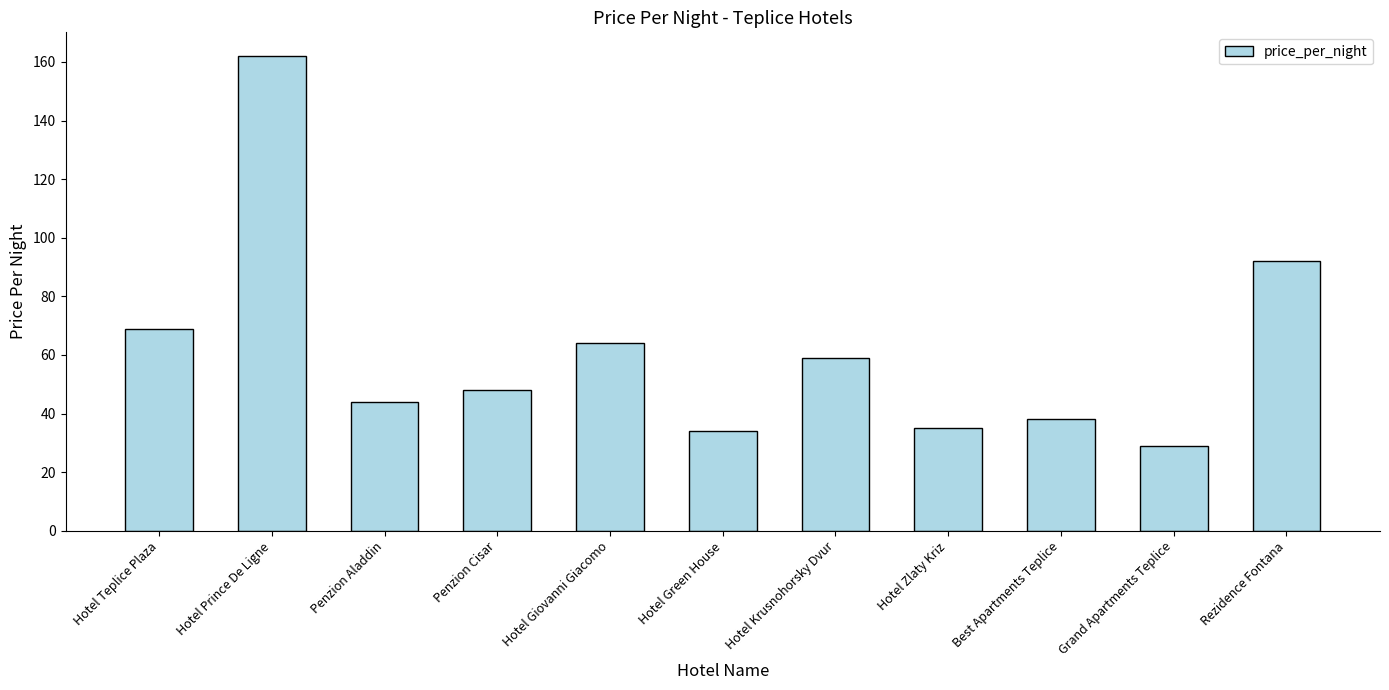

How many series are shown in this chart?

1